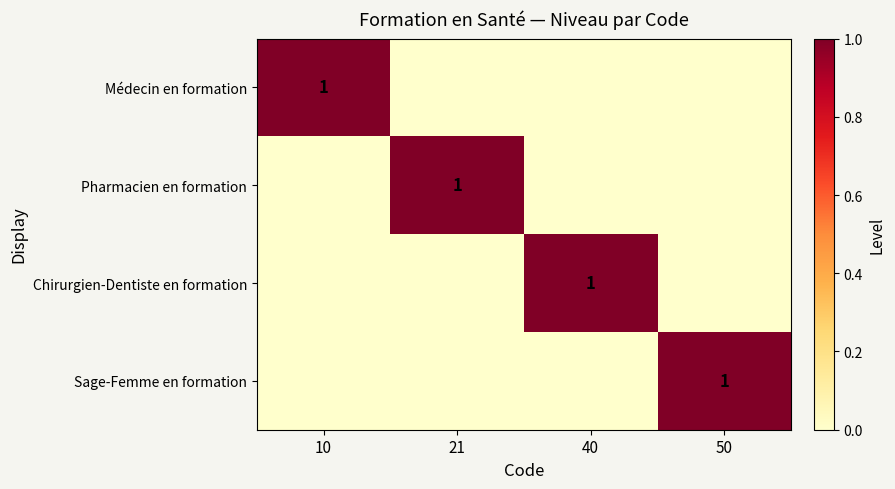

Count the number of data series in this chart.

4